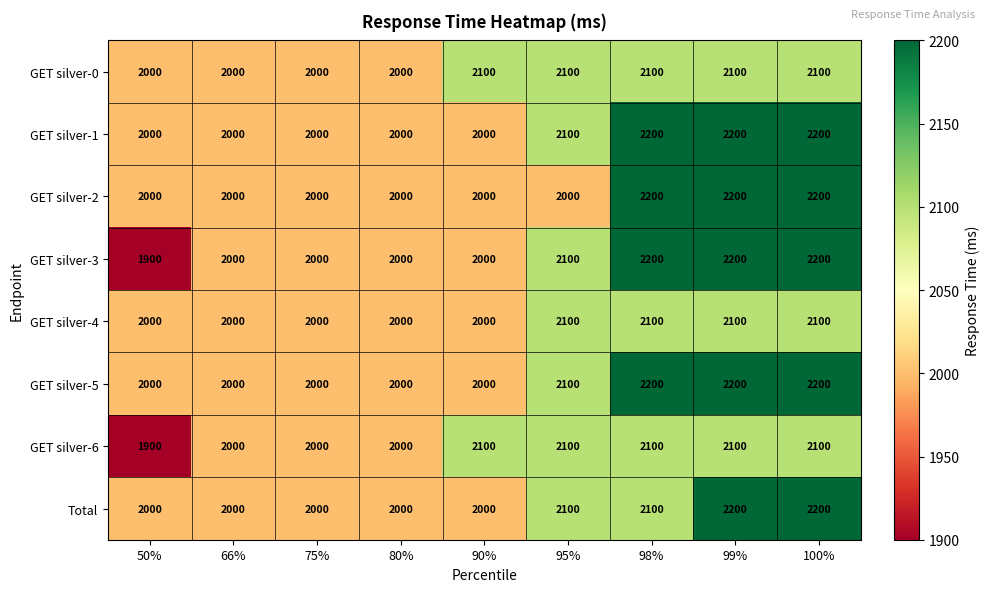

How many data points in GET silver-3 are less than 2000?

1